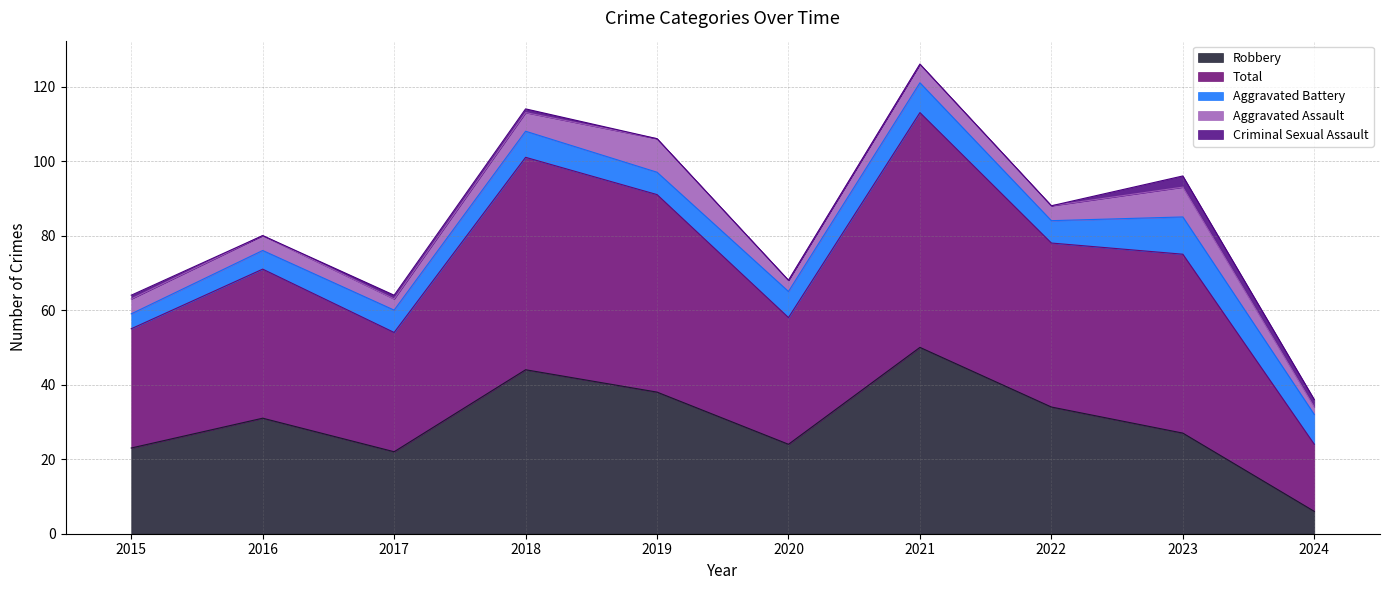

The value of Robbery at 2017 is 33. True or false?

False